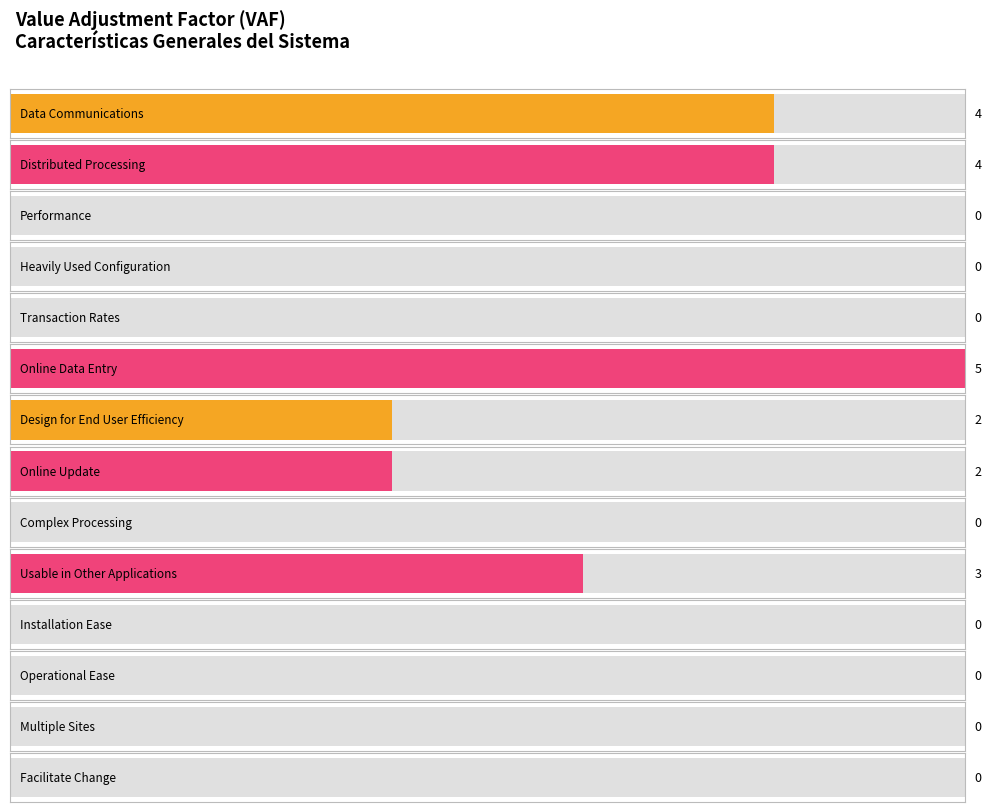

Is it true that the value at Online Update is 2?

True